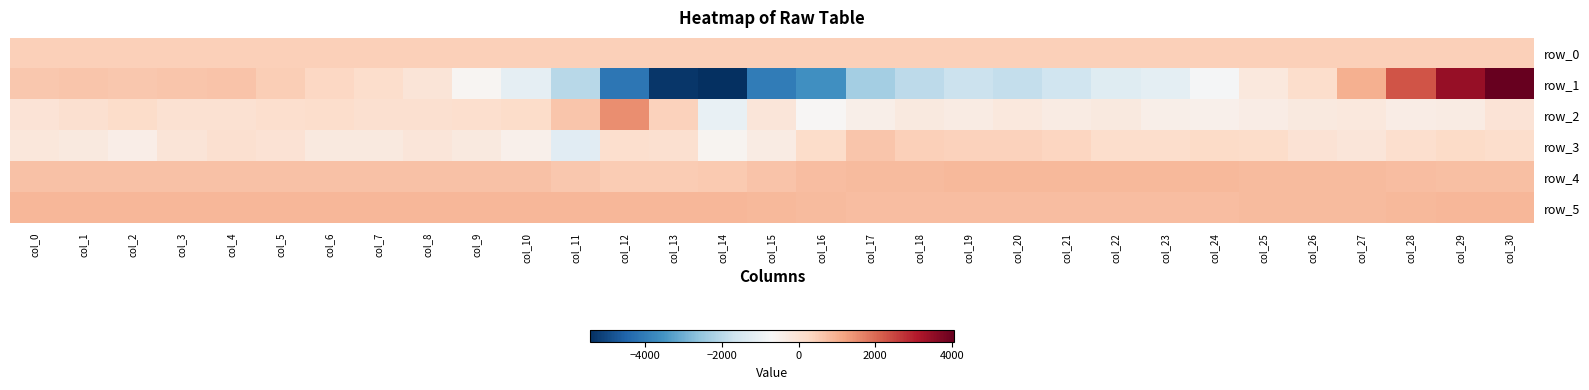

At which label does row_1 reach its peak?

col_30